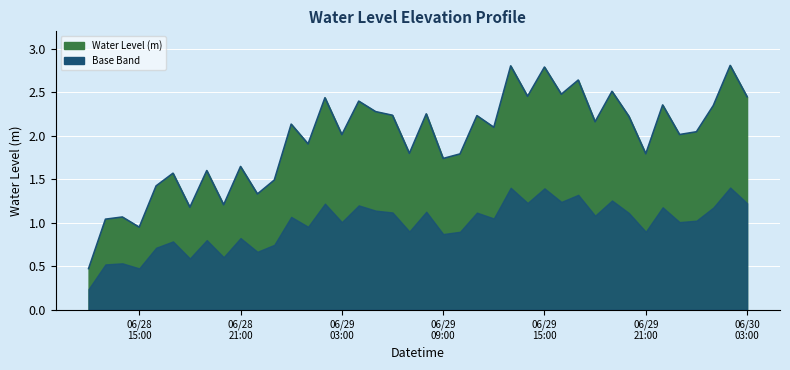

Where is the first local maximum?

2024-06-28 14:00:00